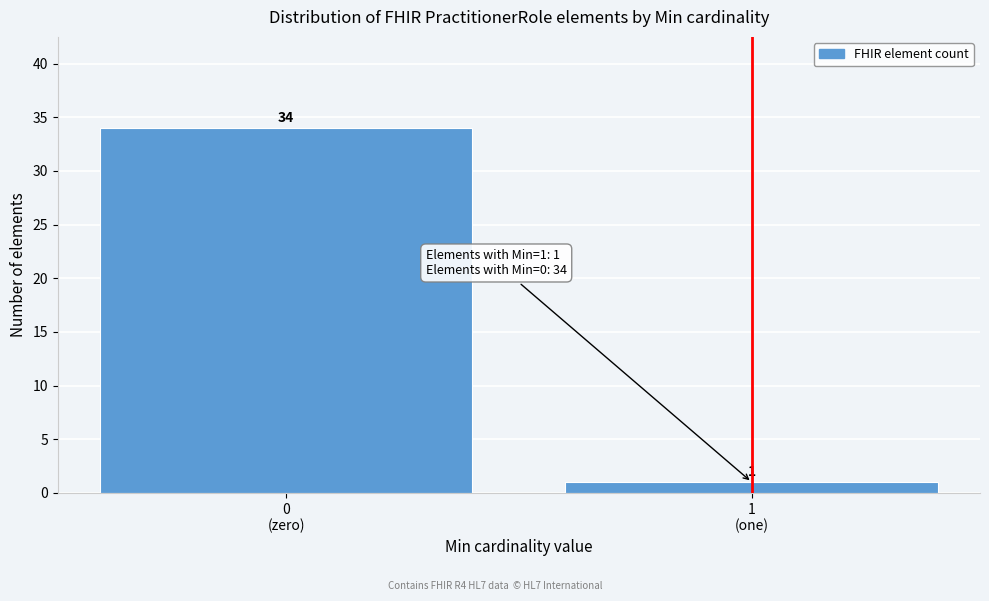

Reading left to right, extract all data points from this chart.

34	1